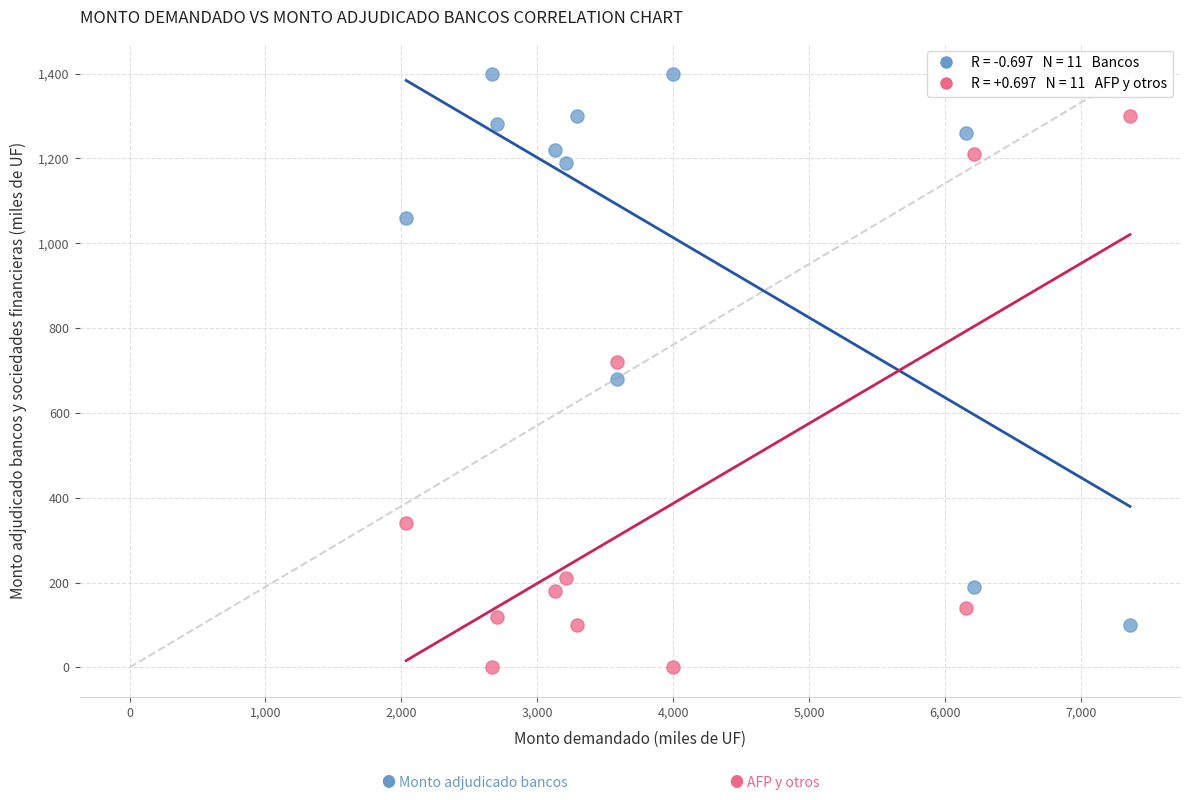

Across all data points, what is the range of Y values (max minus min)?

1400